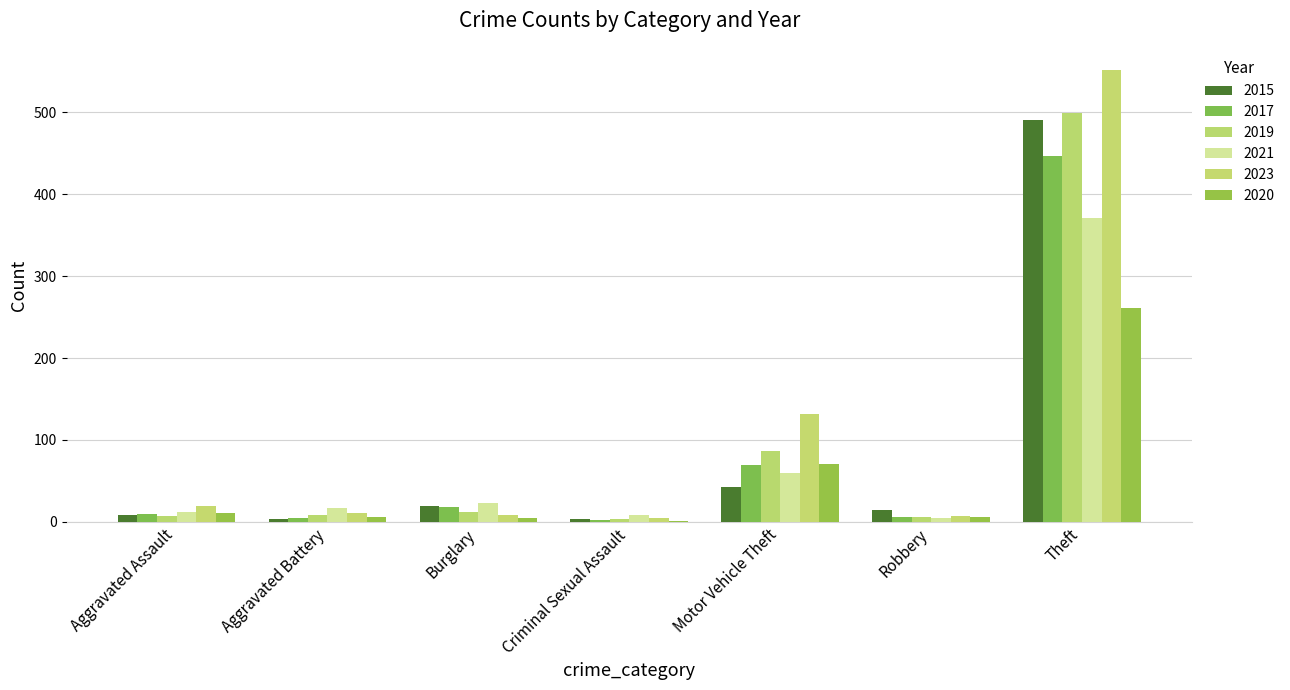

Which category has the highest value in the 2019 series?

Theft